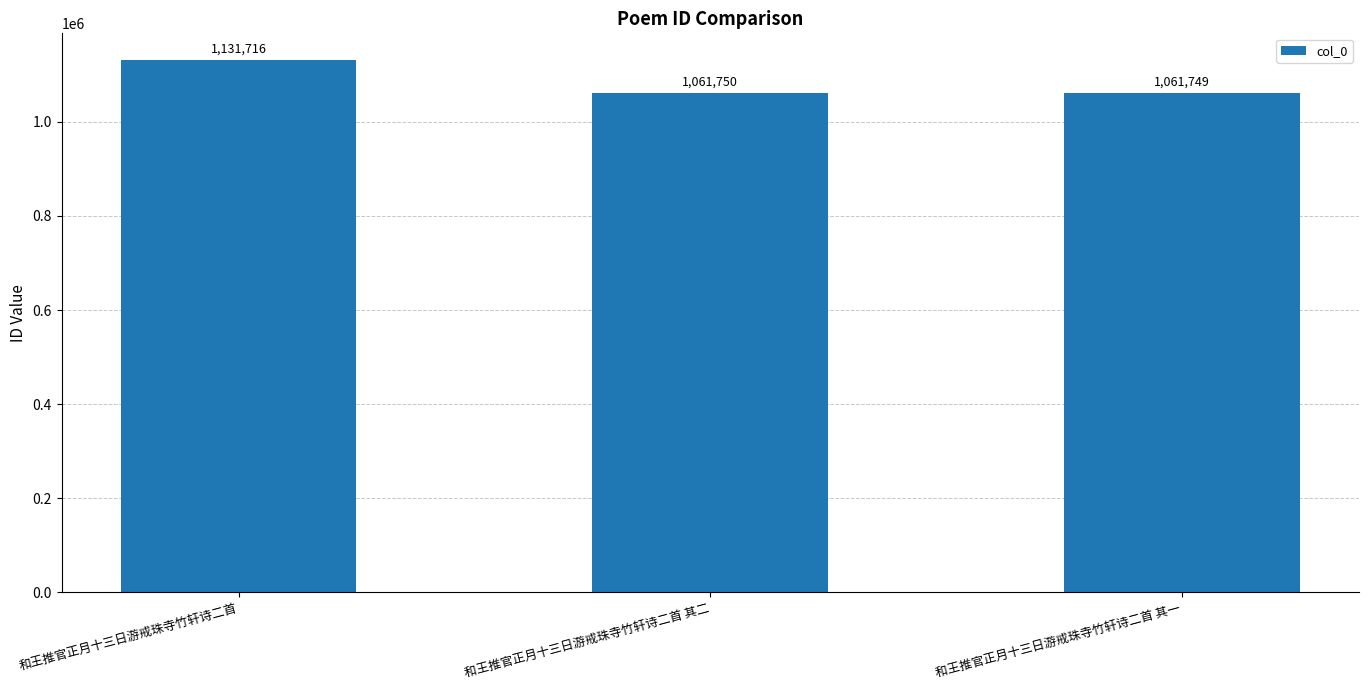

What is the sum of all values?

3255215